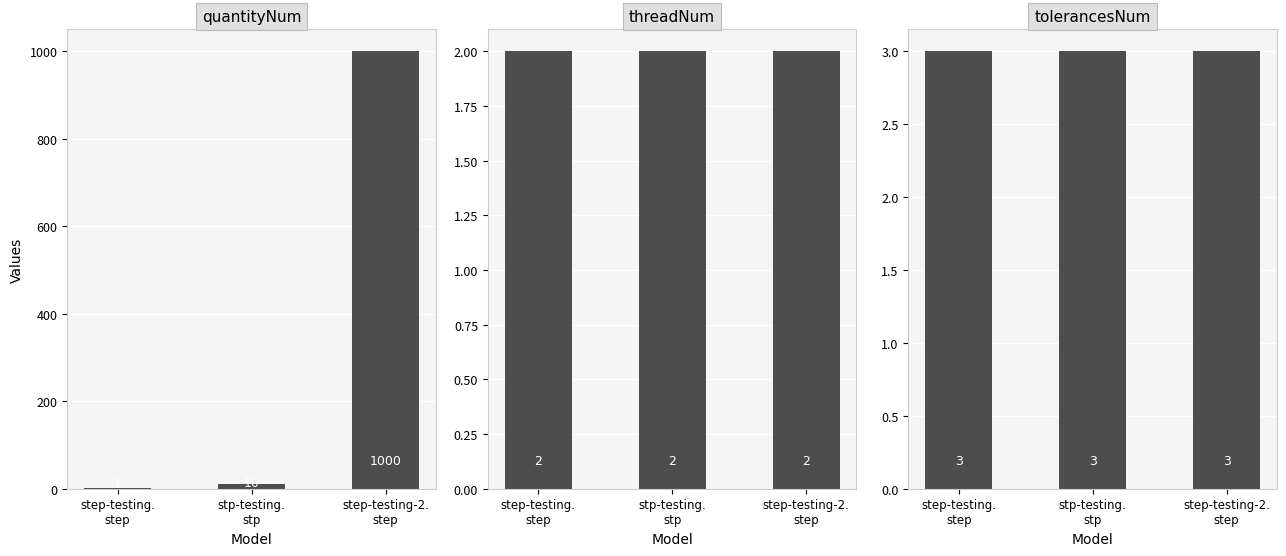

What position from the right is stp-testing.
stp?

2